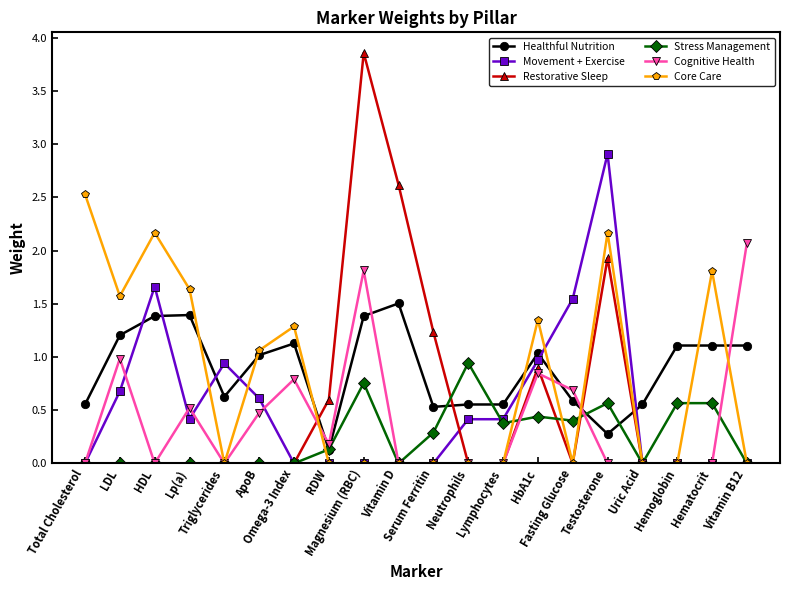

What is the label of the 14th point from the right?

Omega-3 Index